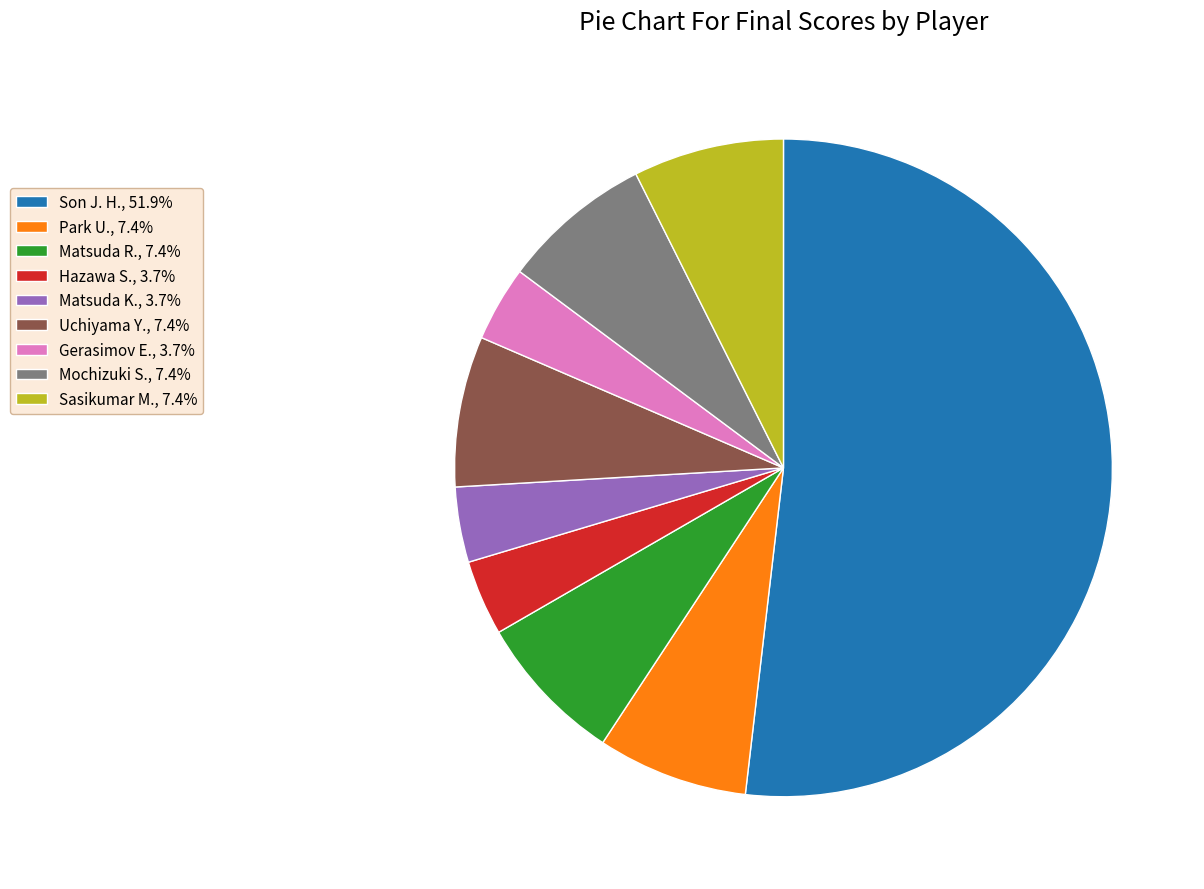

Is the sum of Gerasimov E., 3.7% and Mochizuki S., 7.4% greater than half?

No